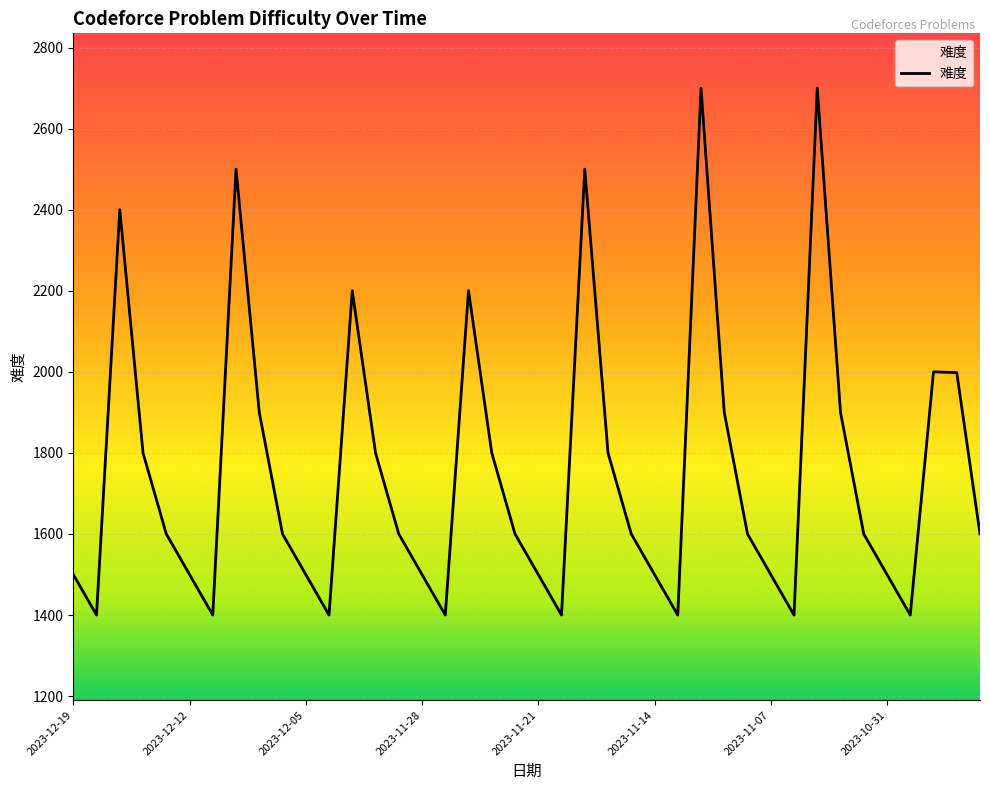

What is the difference between the maximum and minimum values?

1300